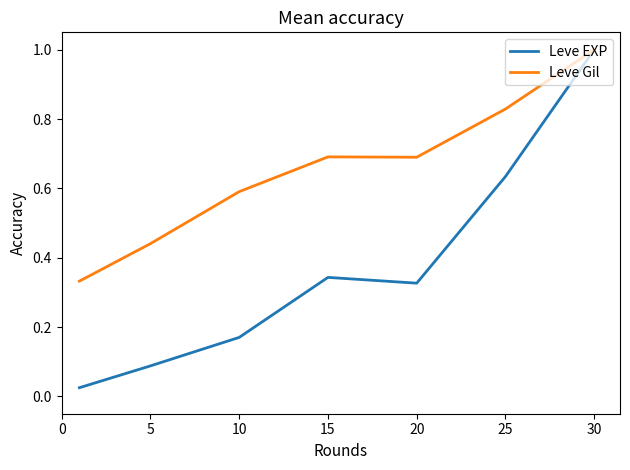

Which series has the widest spread of values?

Leve EXP